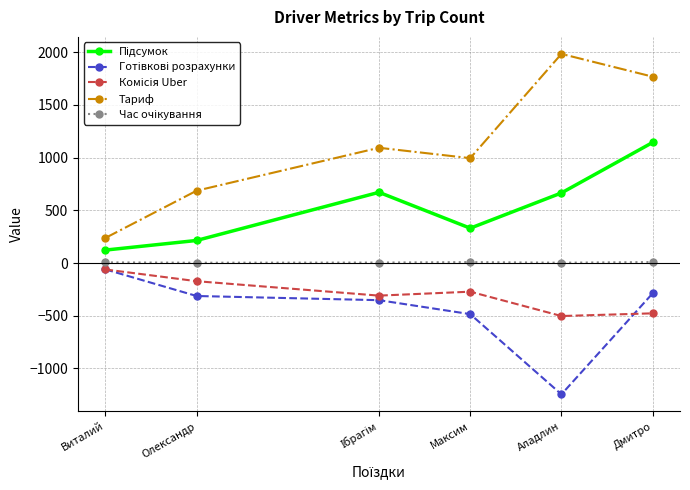

Is this an area chart (filled region under the line)?

No